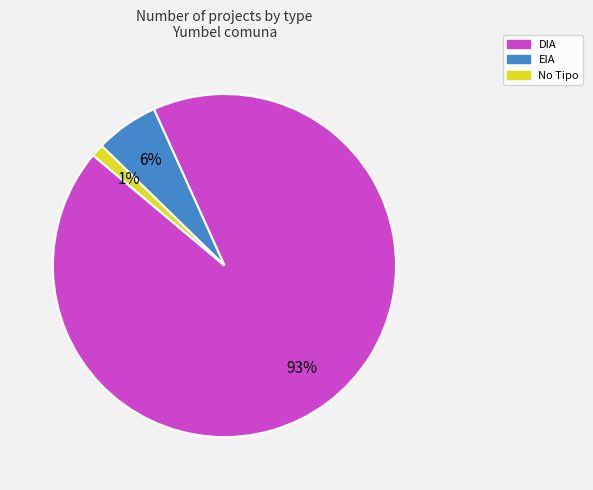

Which slice represents more than half of the pie?

DIA